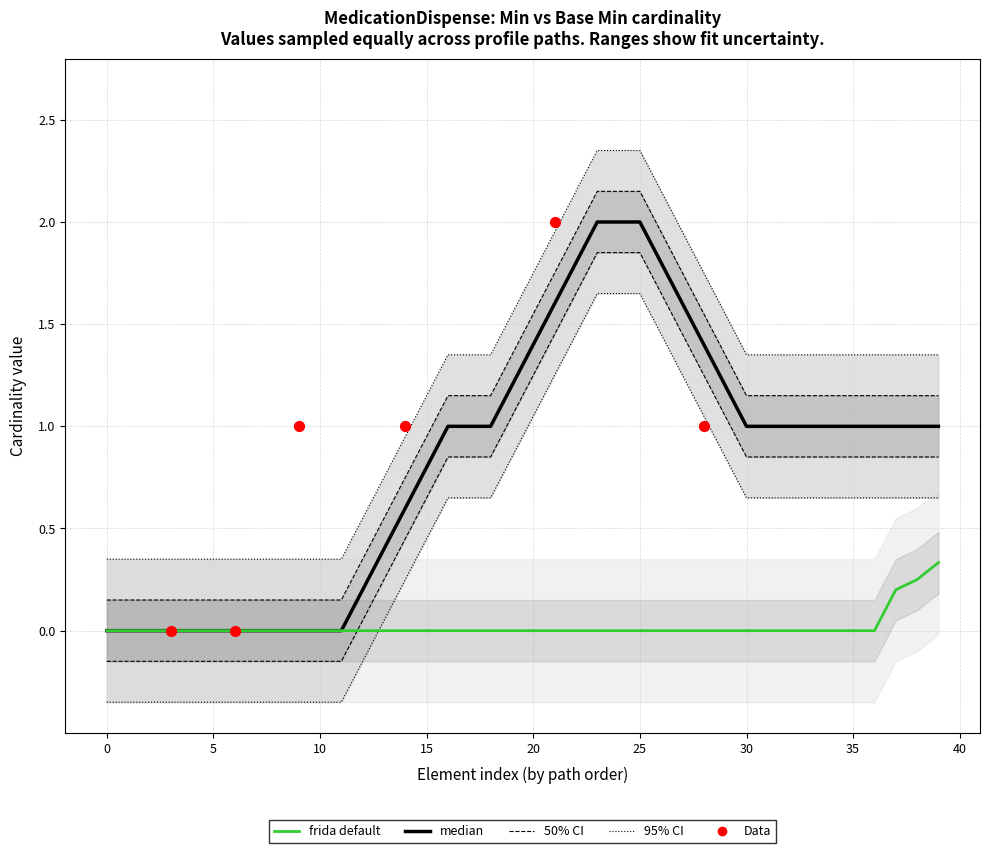

Is the value of Base Min at 2 greater than the value of Min at 0?

No